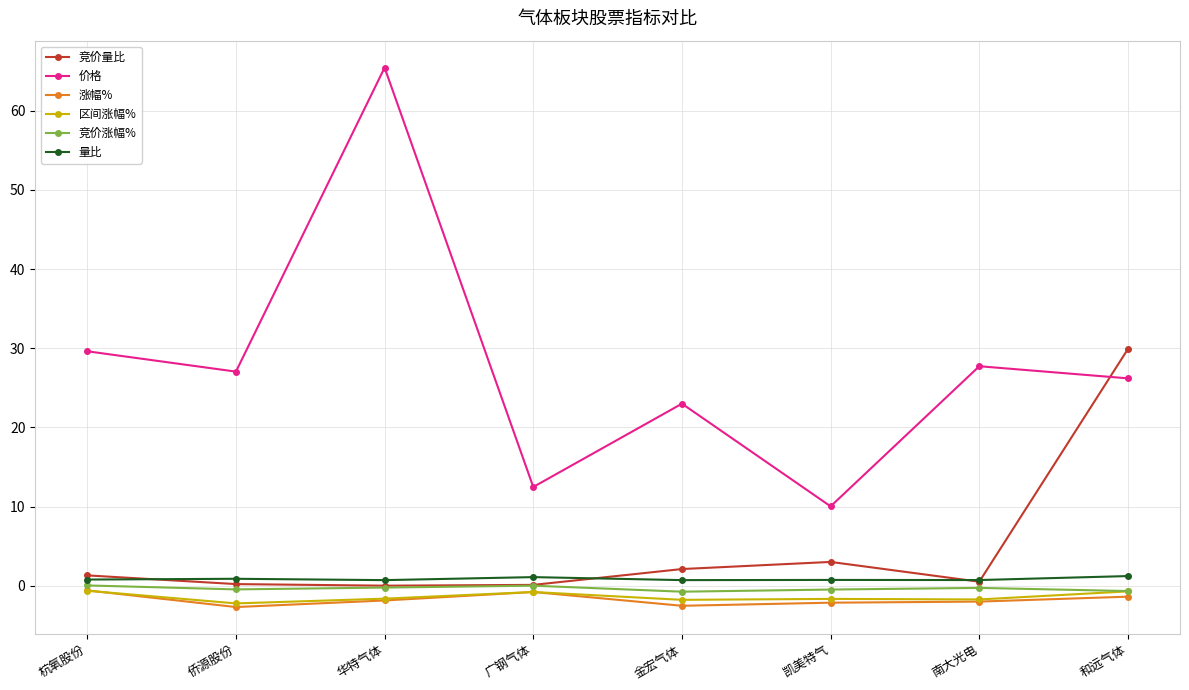

Between 华特气体 and 凯美特气, which series saw the biggest shift?

价格